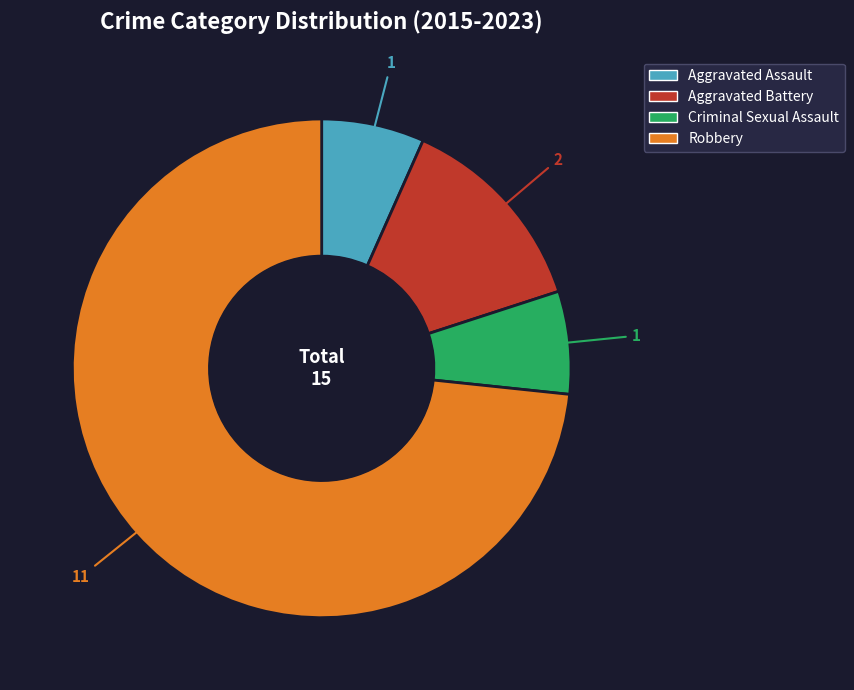

What is the largest slice in the pie chart?

Robbery